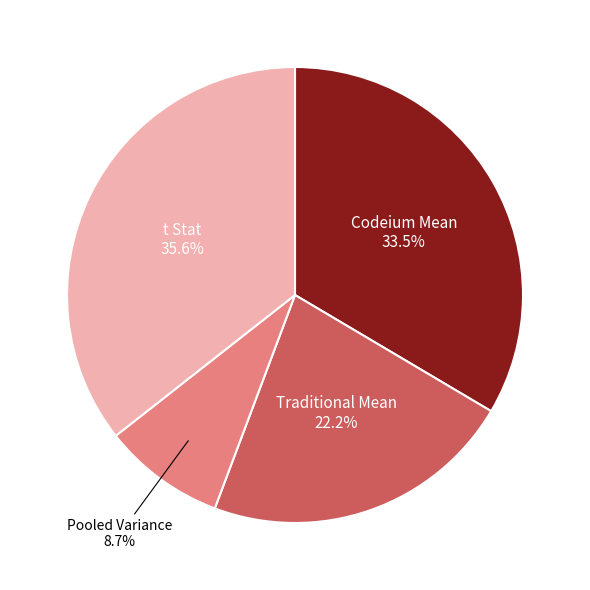

Does any single category account for the majority?

No